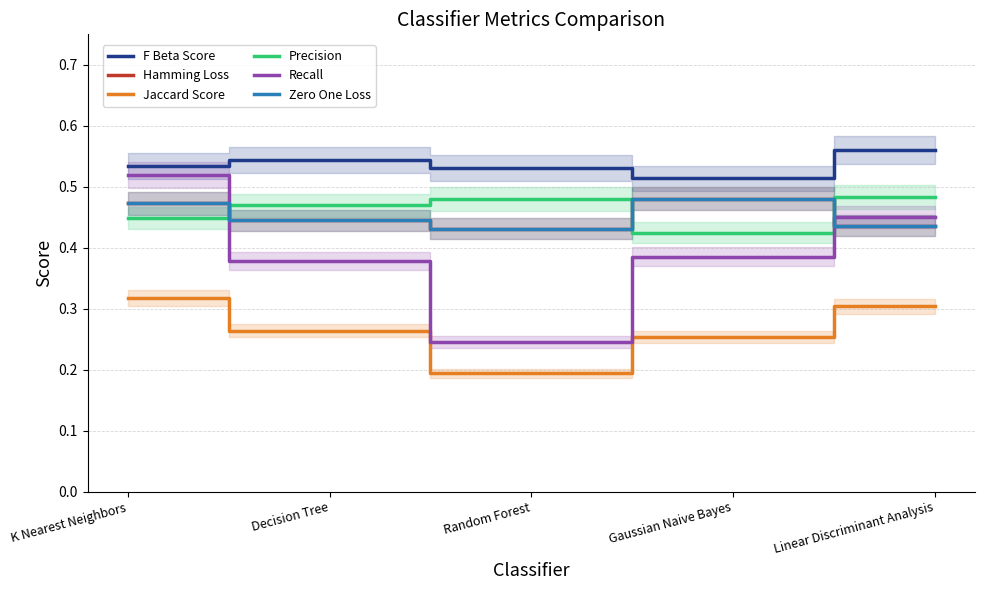

What is the difference between the second highest and minimum values in the Recall series?

0.2